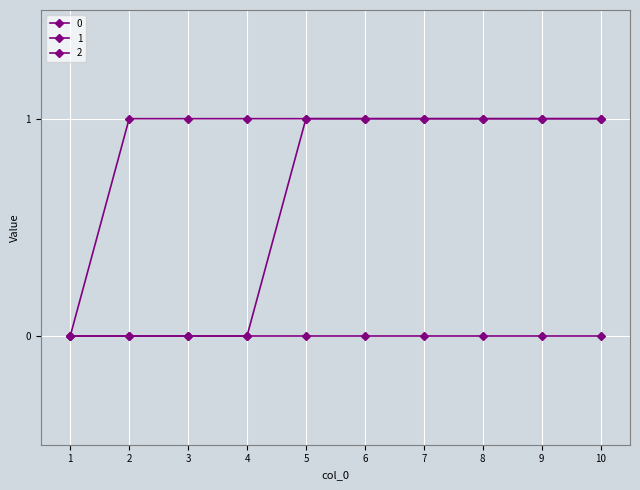

List the labels in order of 2 value, largest first.

5, 6, 7, 8, 9, 10, 1, 2, 3, 4